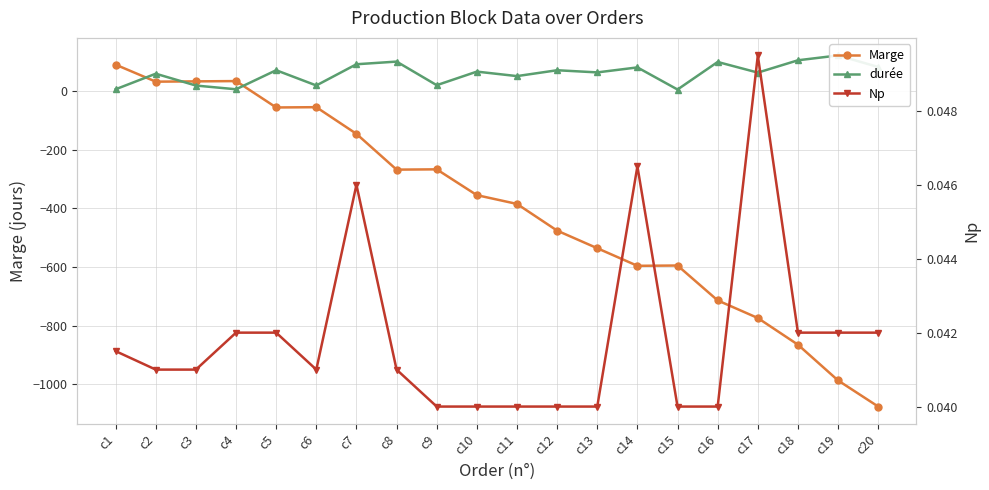

Is the value of Np at c2 greater than the value of Marge at c19?

Yes